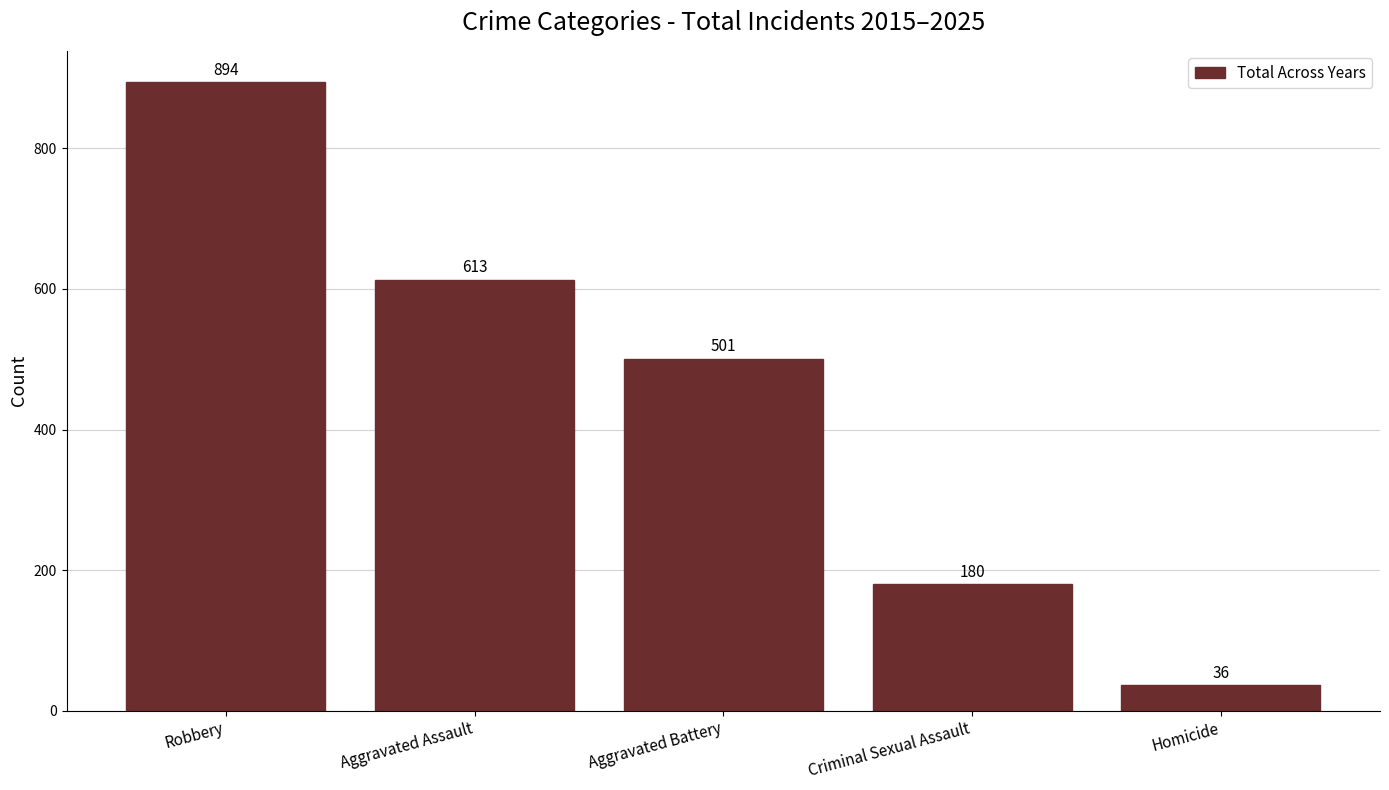

Is it true that the value at Aggravated Assault is 808?

False